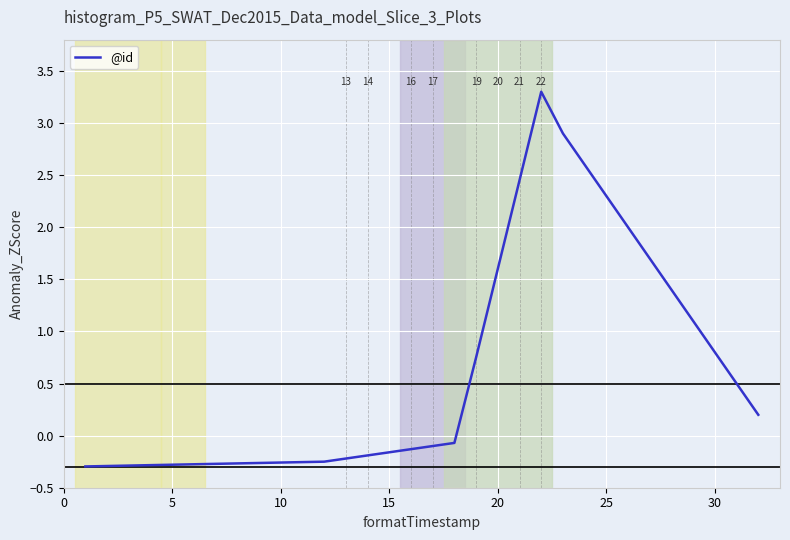

What is the difference between the maximum and minimum values?

3.6